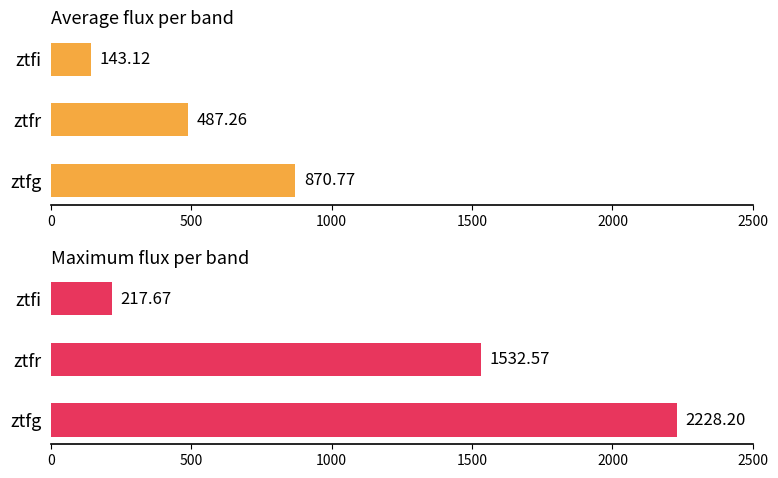

Is the value of Maximum flux at ztfi greater than the value of Average flux at ztfi?

Yes